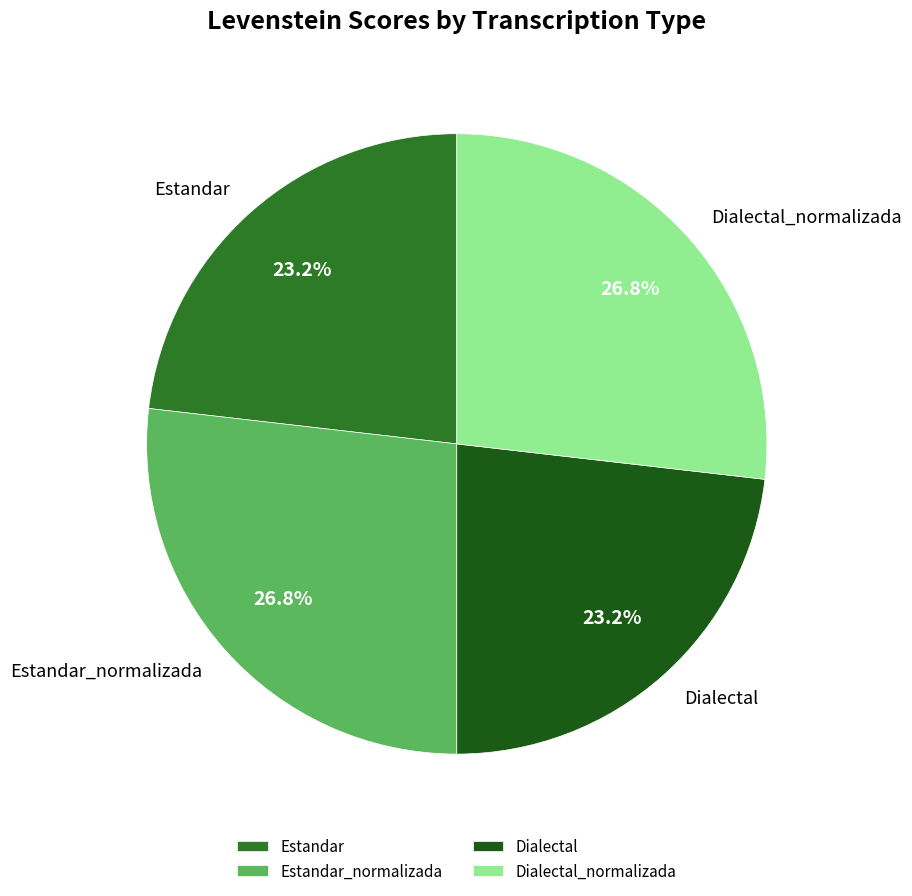

Approximately how many times larger is the value at Dialectal compared to Estandar_normalizada?

0.9